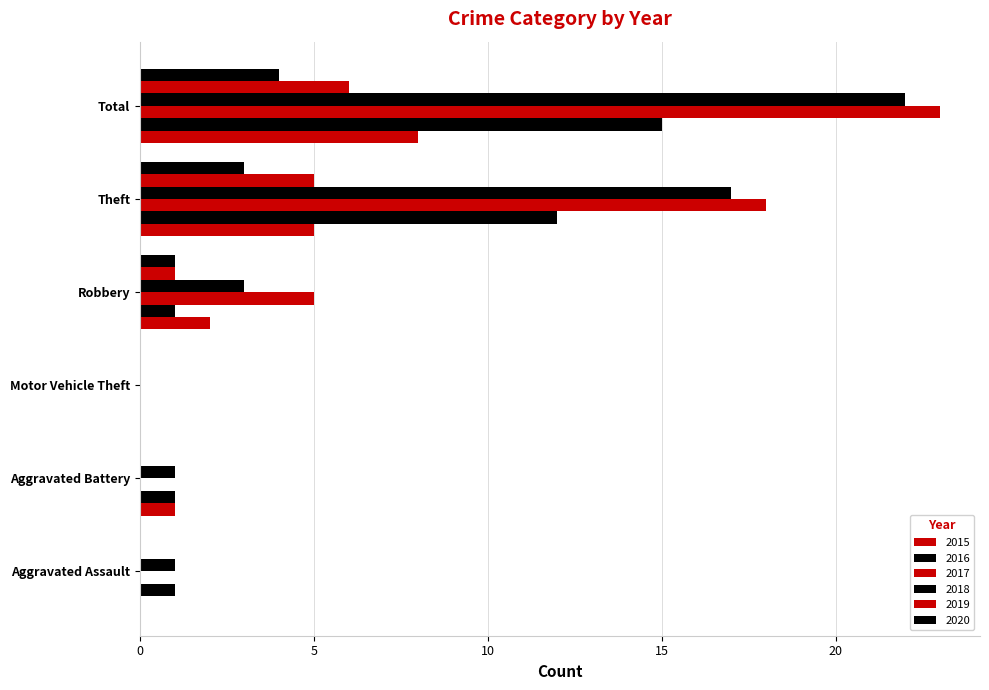

True or false: 2015 has a value of 2 at Robbery.

True